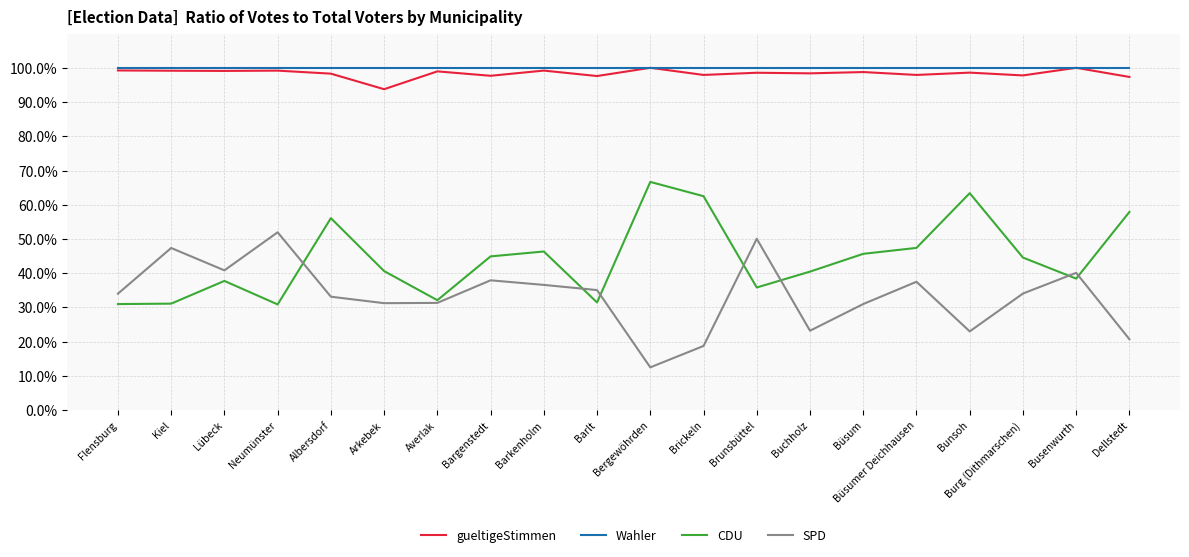

What is the total value across all series at Albersdorf?

287.5